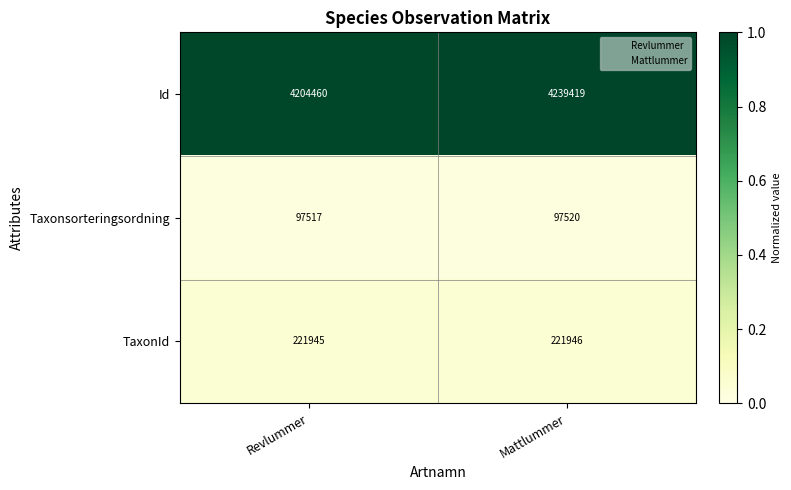

Between Revlummer and Mattlummer, which series saw the biggest shift?

Id